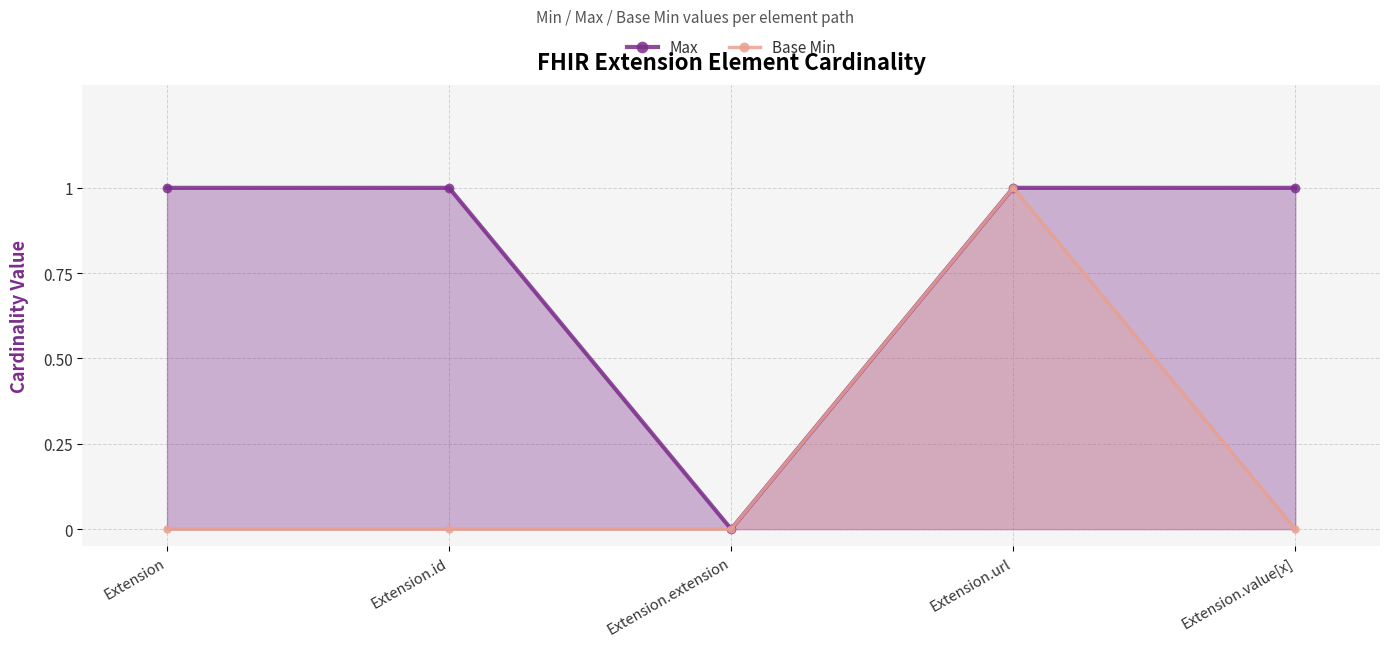

Reading left to right, transcribe all the data shown in this chart.

Max: Extension=1	Extension.id=1	Extension.extension=0	Extension.url=1	Extension.value[x]=1
Base Min: Extension=0	Extension.id=0	Extension.extension=0	Extension.url=1	Extension.value[x]=0